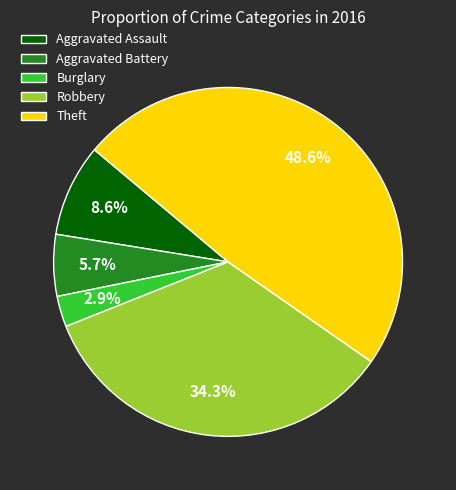

To the nearest percent, what is the difference between the Robbery and Theft slice percentages?

14%